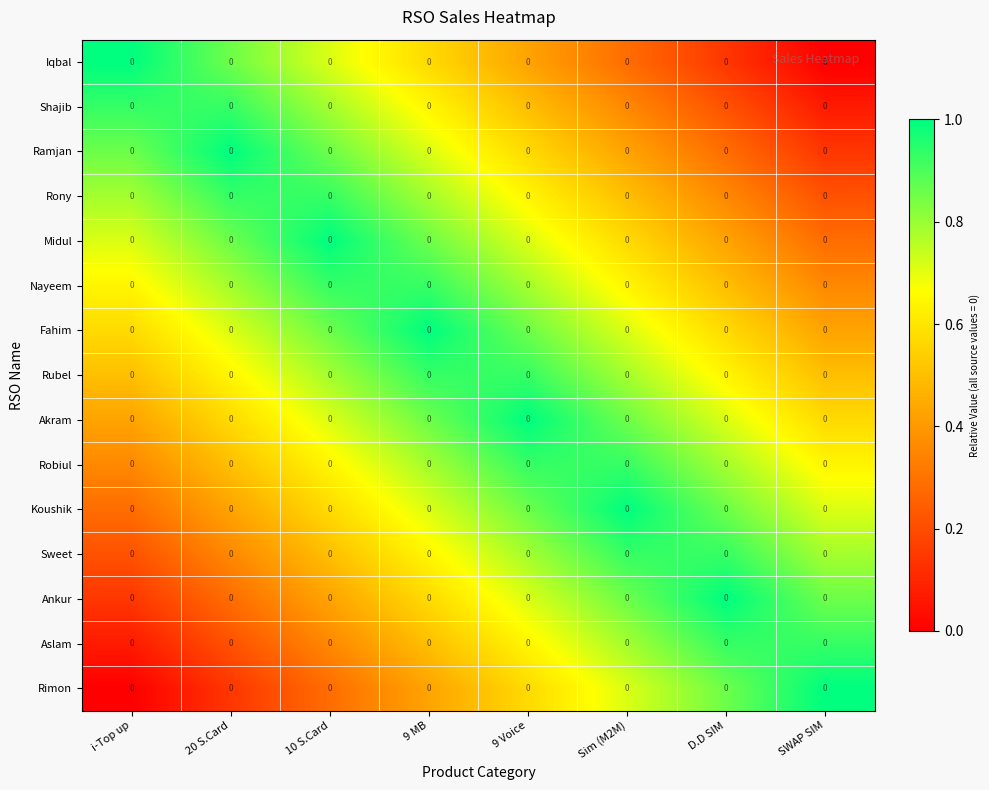

Which label corresponds to the smallest value in the chart?

SWAP SIM